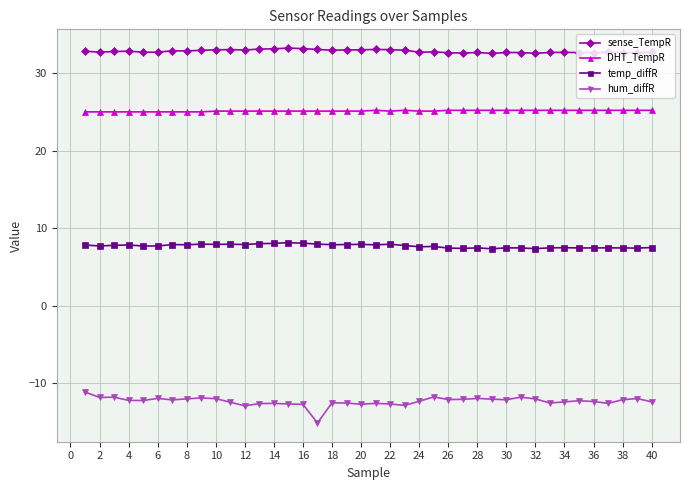

Which series has the largest range (max minus min)?

hum_diffR